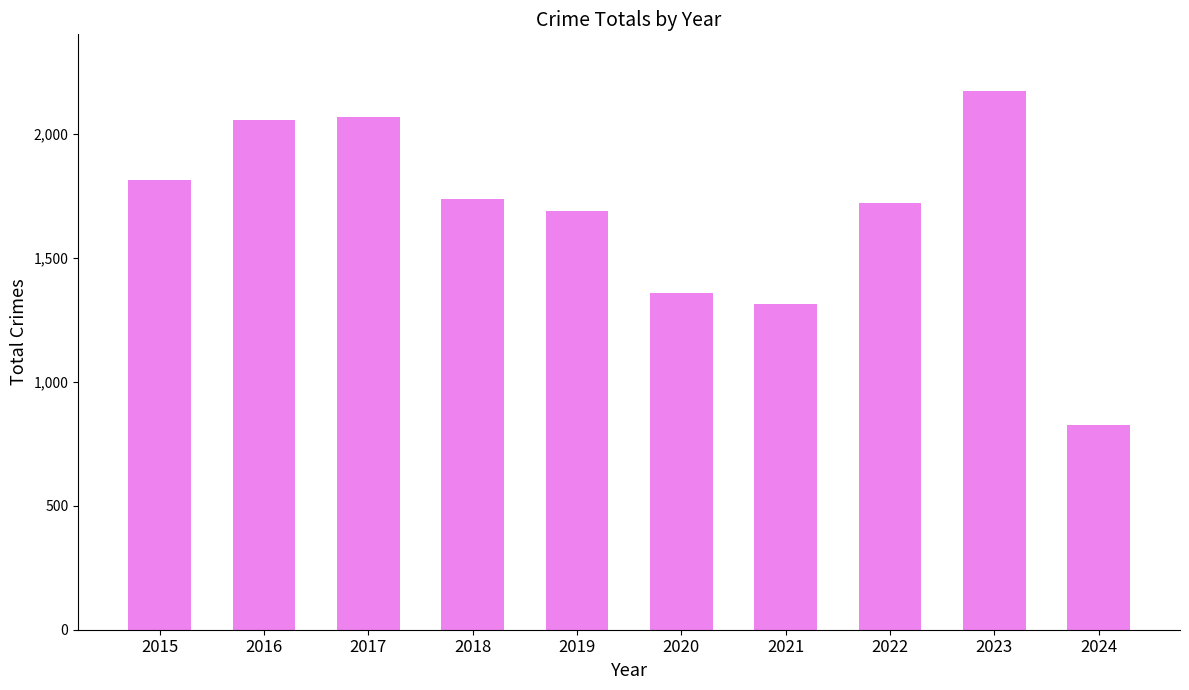

What is the ratio of the value at 2024 to the value at 2021?

0.6